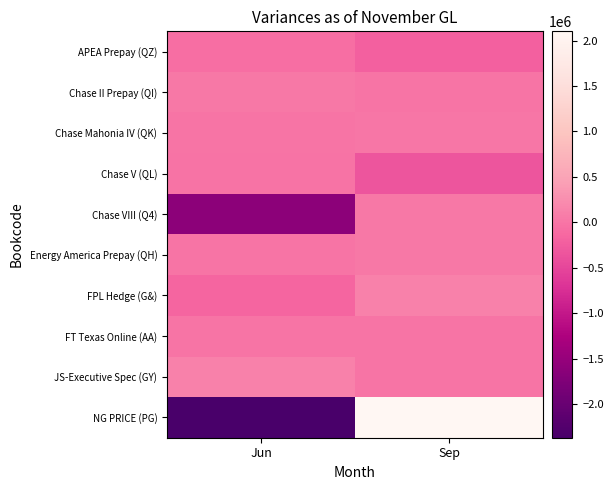

What is the smallest value displayed?

-2370000.0